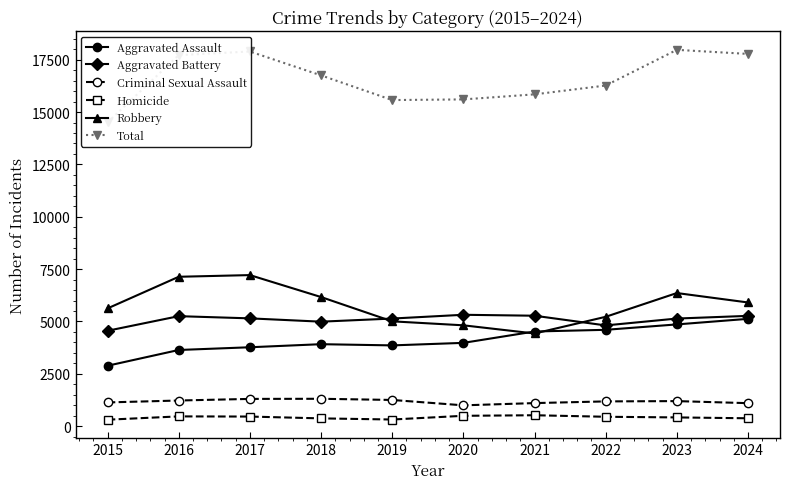

Where is Total nearest to the value 16239?

2022